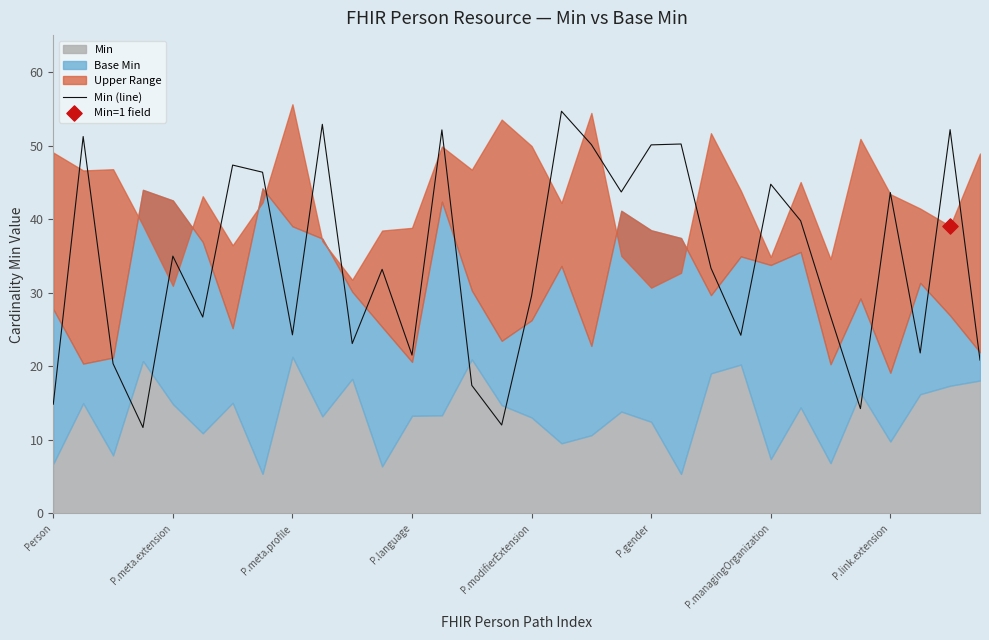

Between 18 and Person, which is larger?

18